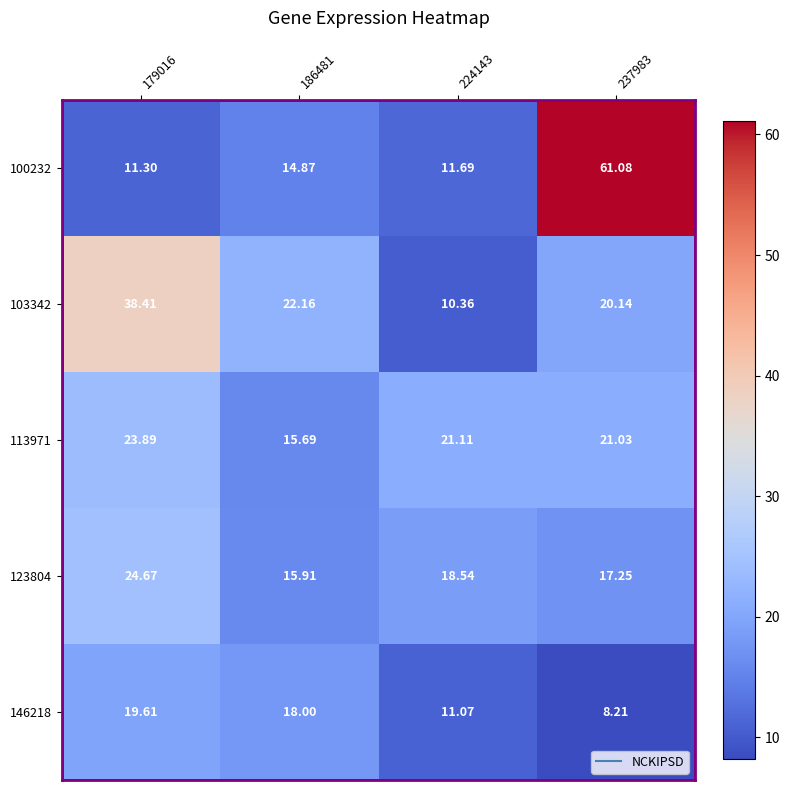

Reading right to left, what are all the values shown in this chart?

100232: 237983=61.1	224143=11.7	186481=14.9	179016=11.3
103342: 237983=20.1	224143=10.4	186481=22.2	179016=38.4
113971: 237983=21.0	224143=21.1	186481=15.7	179016=23.9
123804: 237983=17.2	224143=18.5	186481=15.9	179016=24.7
146218: 237983=8.2	224143=11.1	186481=18.0	179016=19.6